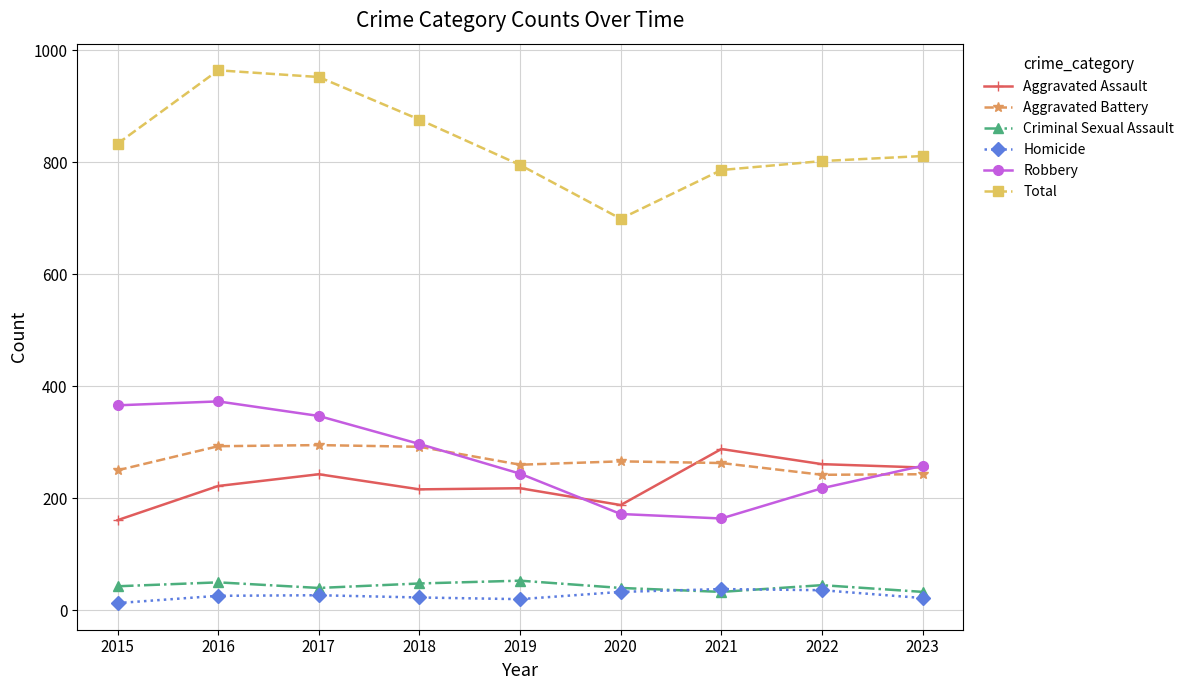

The Aggravated Battery series shows 266 at 2020. True or false?

True